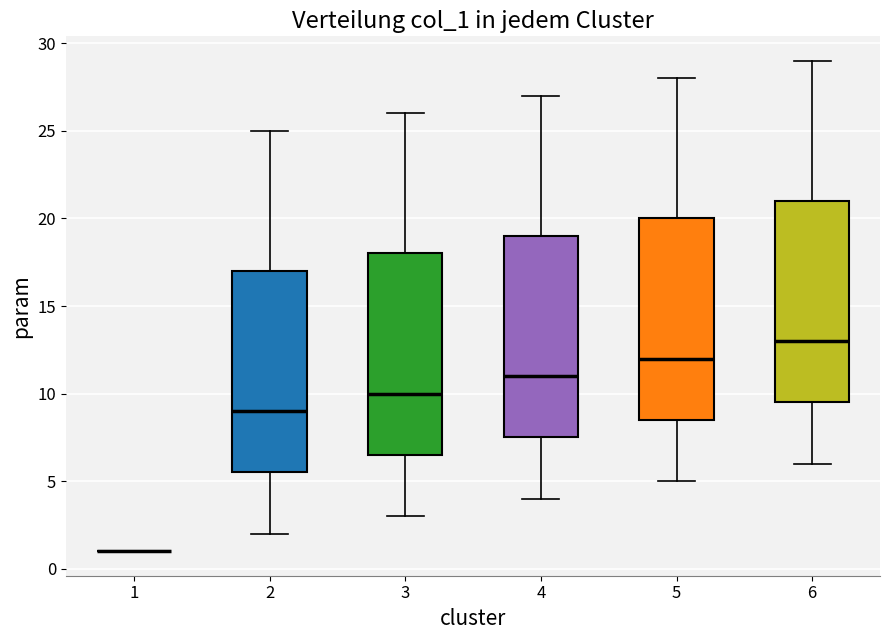

Reading left to right, transcribe this box plot: for each box, give where its median line is, the range the box spans, and where its two whiskers end, as read against the y-axis. The values are not printed on the chart, so give them approximately, as read against the axis.

1: box collapsed to a line at 1.0, whiskers 1.0 to 1.0
2: median 9.0, box 5.5 to 17.0, whiskers 2.0 to 25.0
3: median 10.0, box 6.5 to 18.0, whiskers 3.0 to 26.0
4: median 11.0, box 7.5 to 19.0, whiskers 4.0 to 27.0
5: median 12.0, box 8.5 to 20.0, whiskers 5.0 to 28.0
6: median 13.0, box 9.5 to 21.0, whiskers 6.0 to 29.0